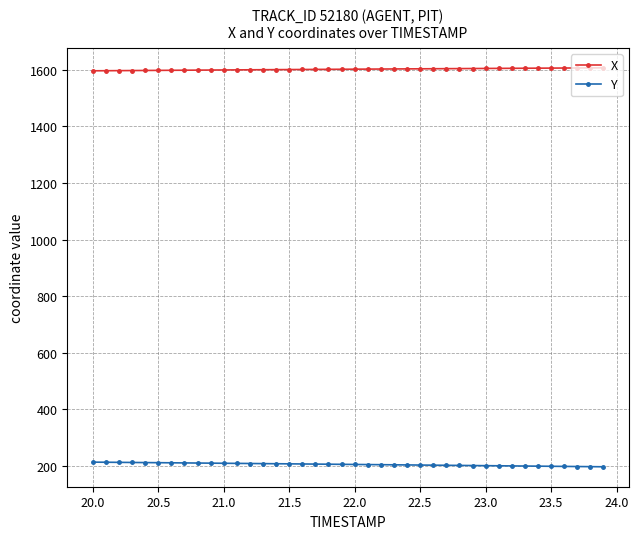

List the series in order of their peak value, highest first.

X, Y